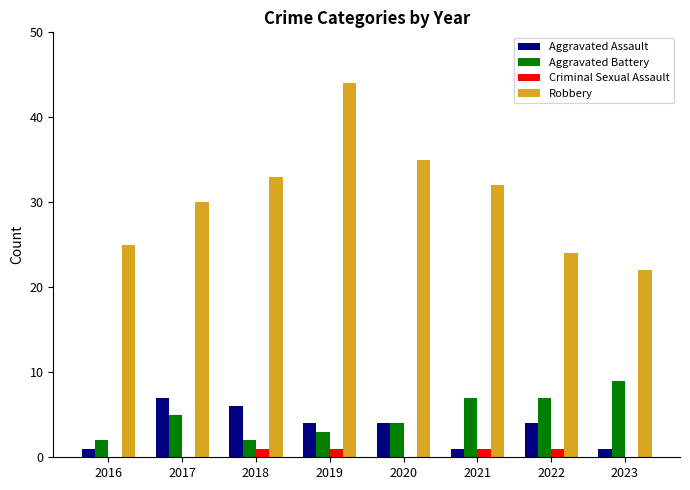

Reading left to right, what are all the values shown in this chart?

Aggravated Assault: 2016=1	2017=7	2018=6	2019=4	2020=4	2021=1	2022=4	2023=1
Aggravated Battery: 2016=2	2017=5	2018=2	2019=3	2020=4	2021=7	2022=7	2023=9
Criminal Sexual Assault: 2016=0	2017=0	2018=1	2019=1	2020=0	2021=1	2022=1	2023=0
Robbery: 2016=25	2017=30	2018=33	2019=44	2020=35	2021=32	2022=24	2023=22